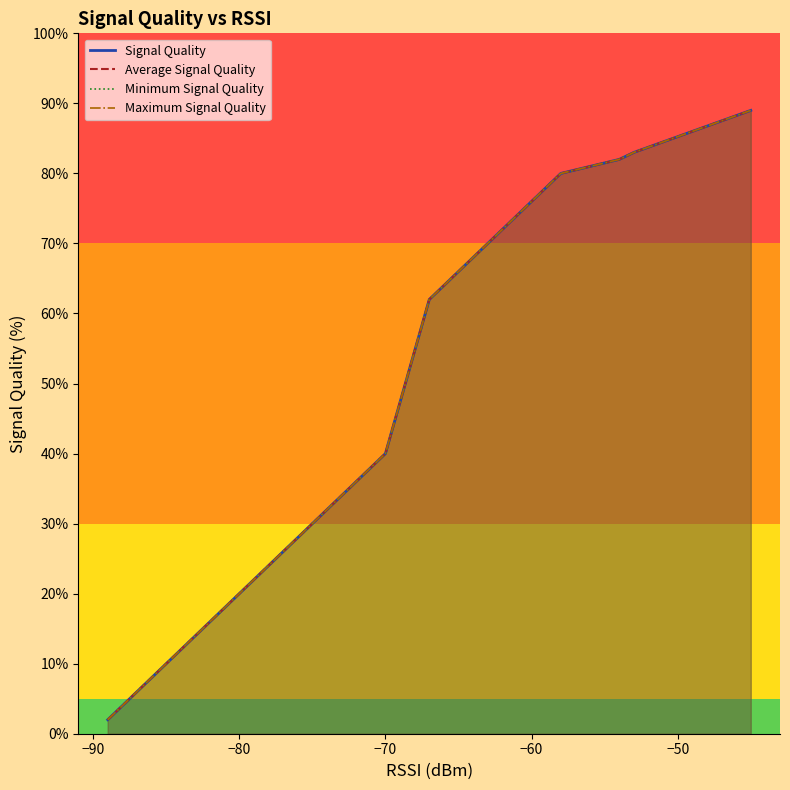

What is the value of the Average Signal Quality point at the 8th from the left?

68